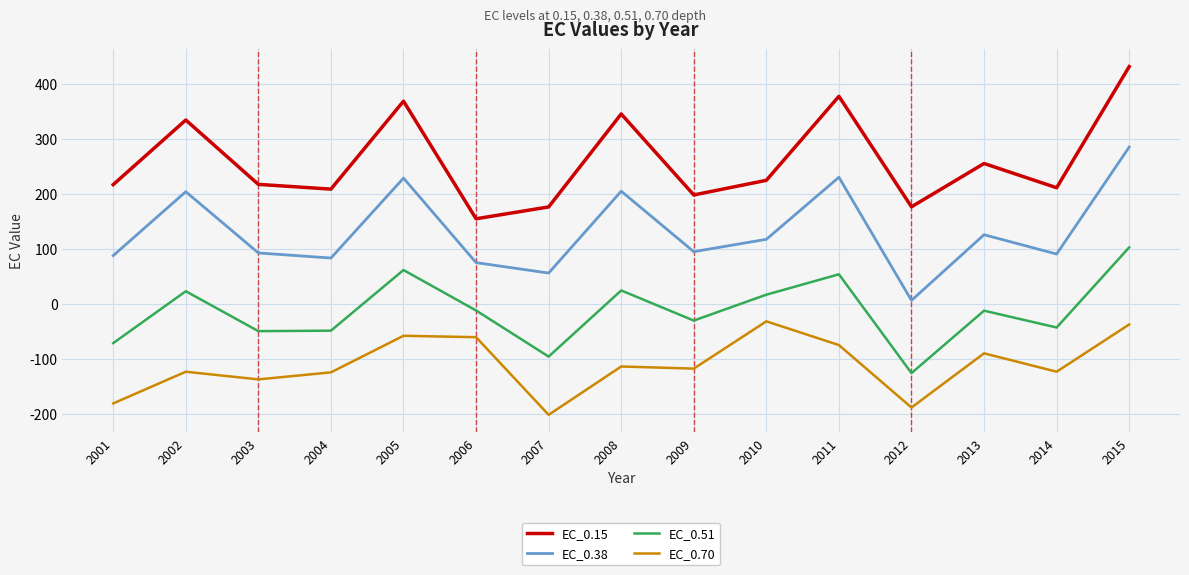

What is the difference between the EC_0.38 values at 2012 and 2014?

84.1